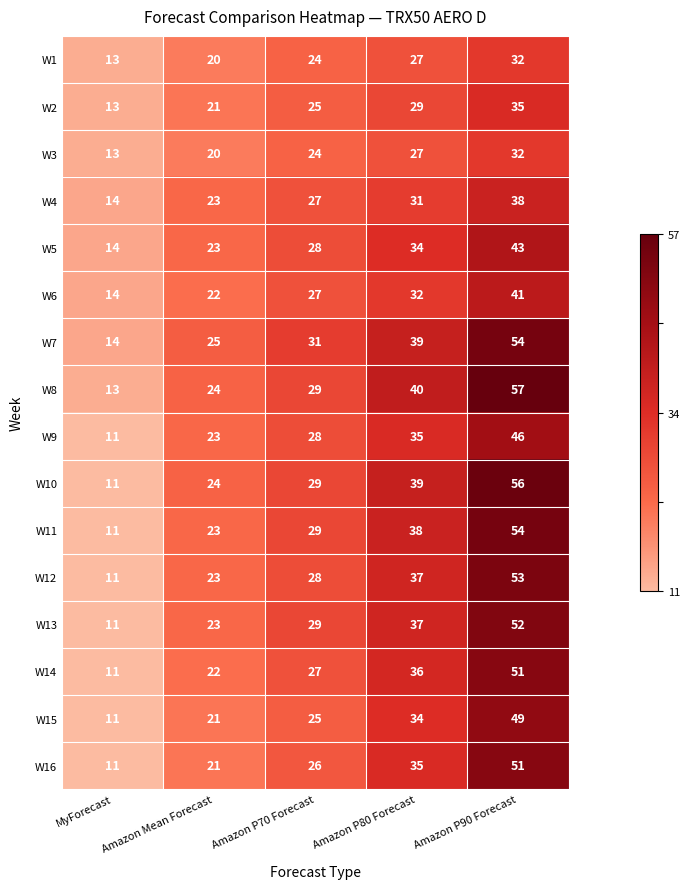

What is the average value of the W11 series?

31